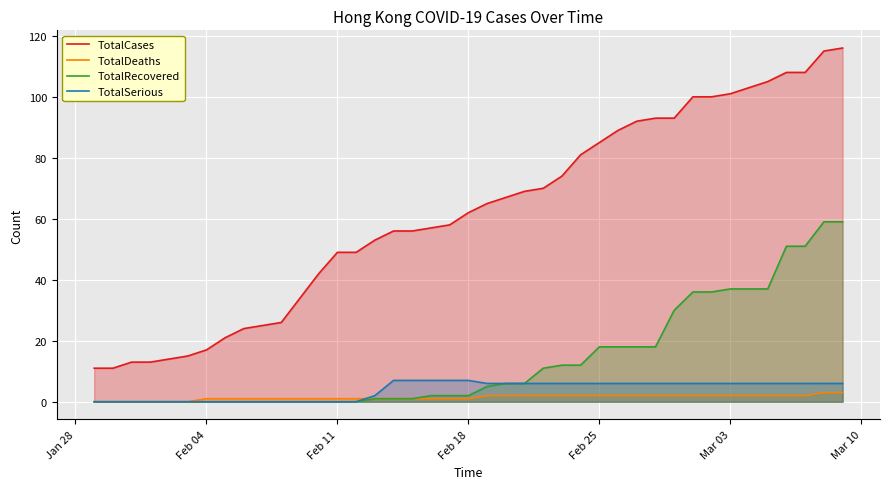

True or false: TotalSerious and TotalRecovered intersect in this chart.

False